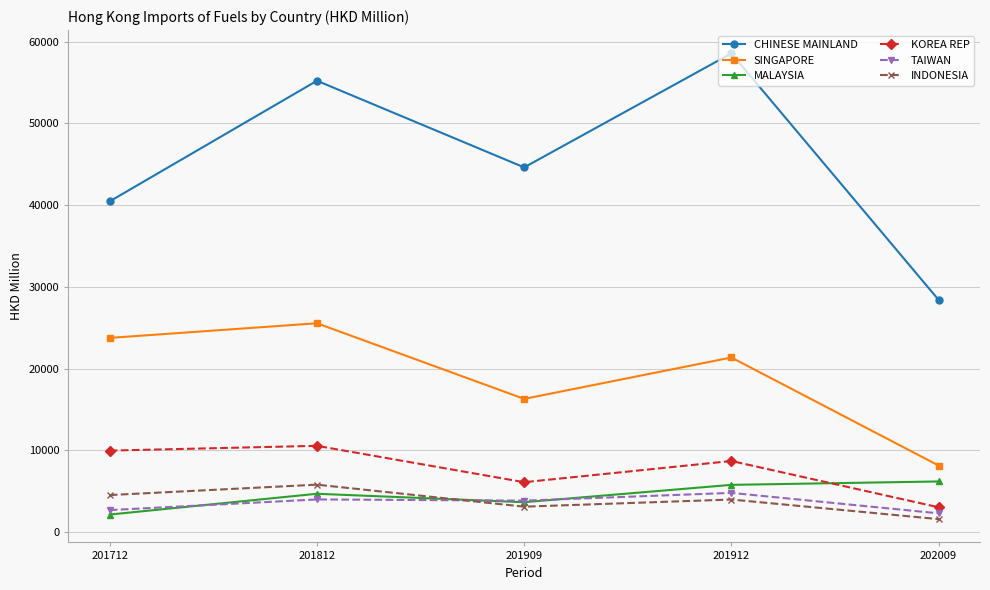

What is the spread (max minus min) of values at 201912?

54556.3